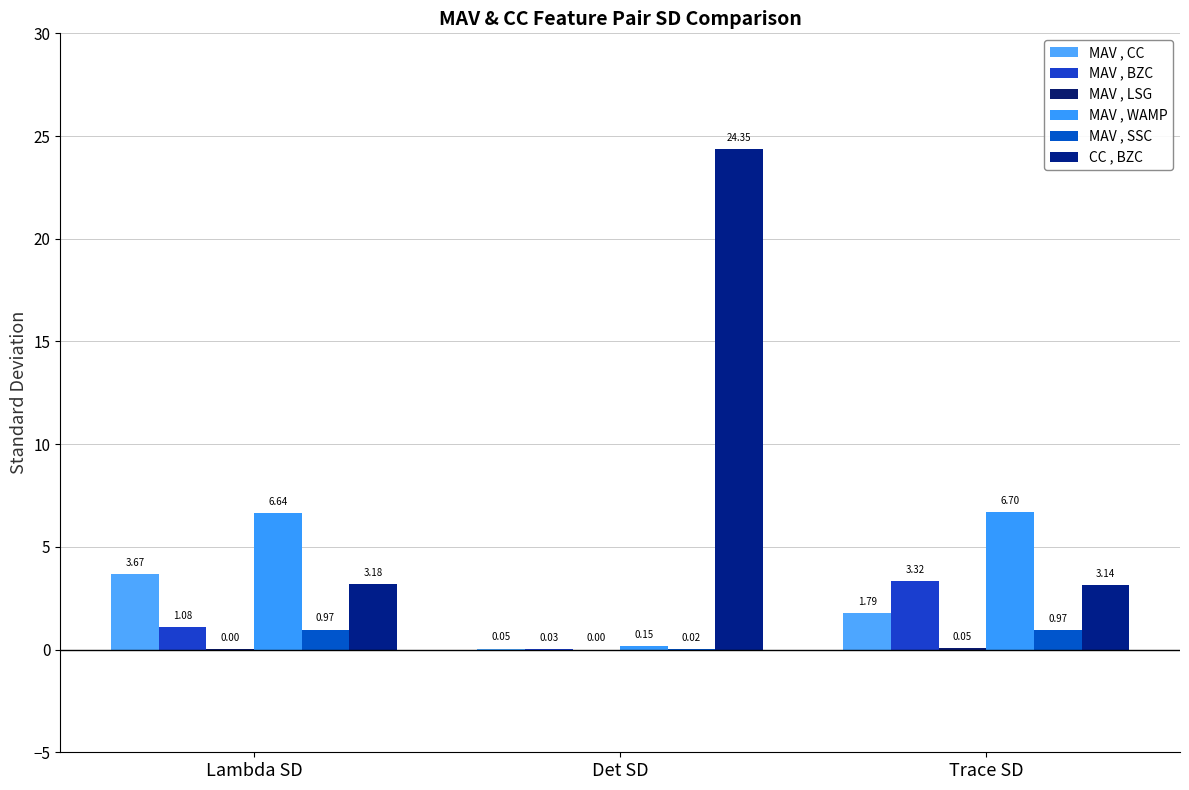

Read the MAV , SSC value at Lambda SD.

1.0